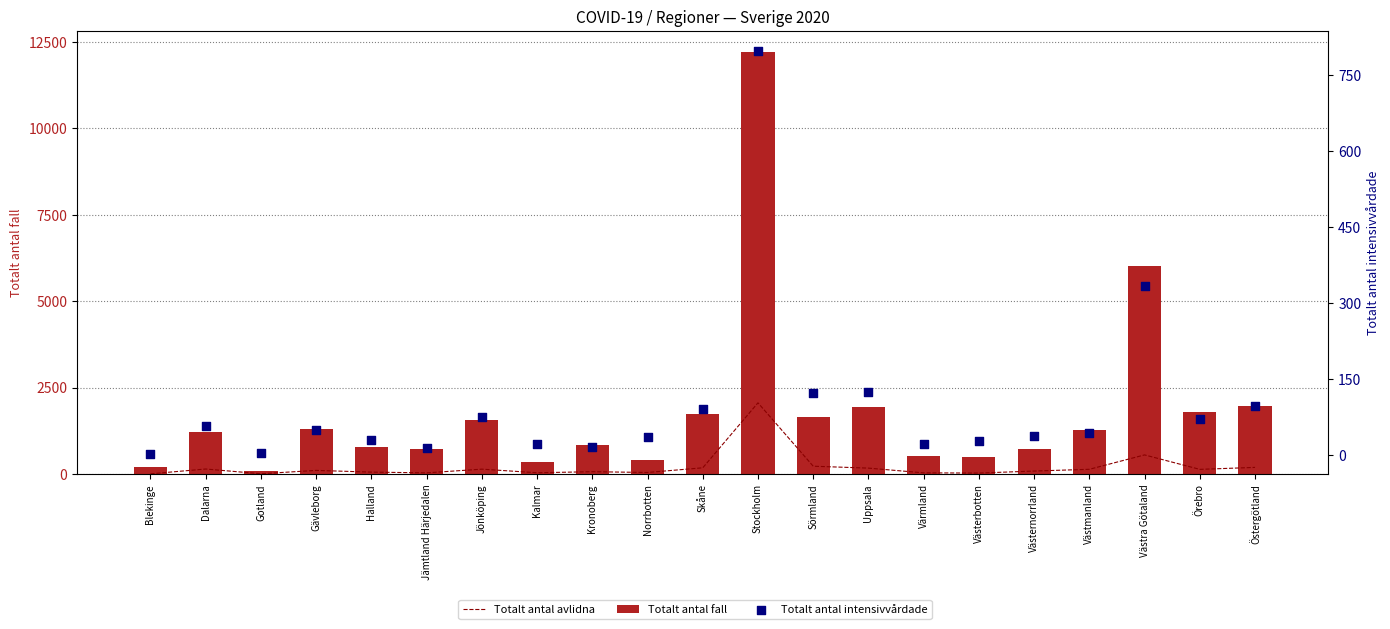

Is the value of Totalt antal intensivvårdade at Kronoberg greater than the value of Totalt antal avlidna at Gotland?

Yes